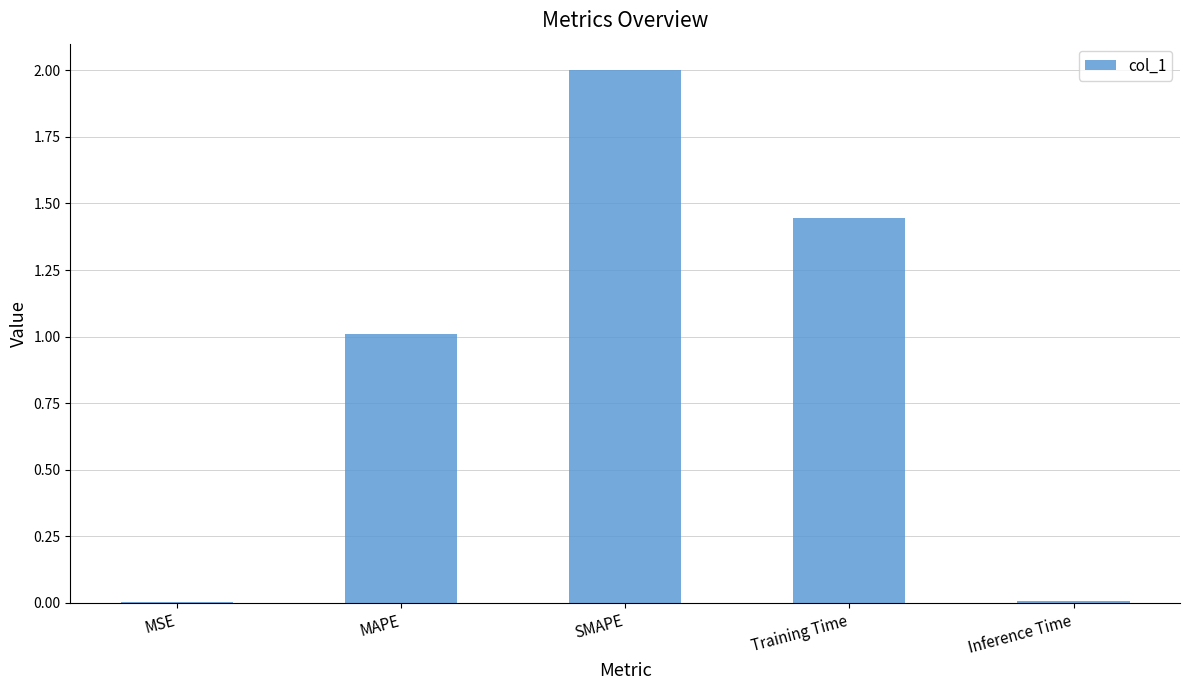

What is the sum of the values at SMAPE and MAPE?

3.0